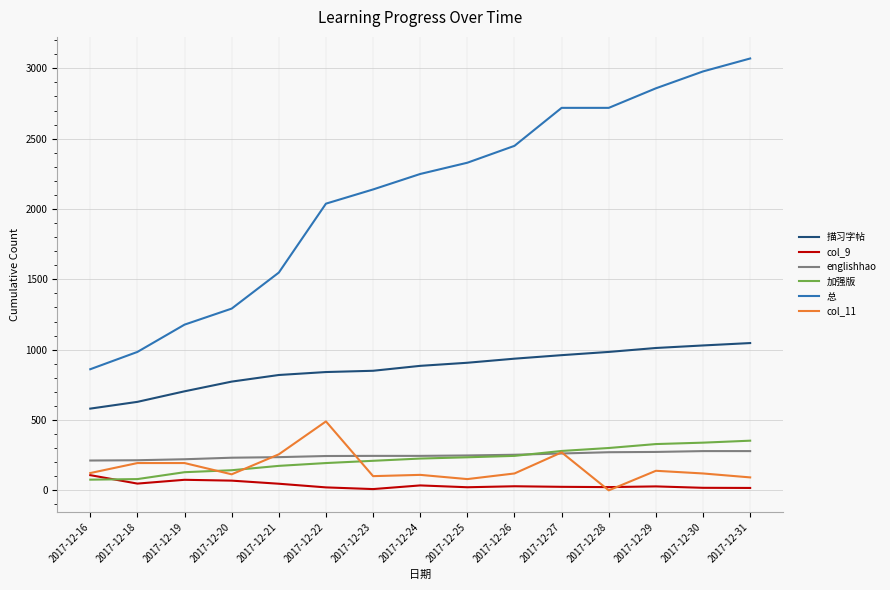

Where is 总 nearest to the value 1965?

2017-12-22